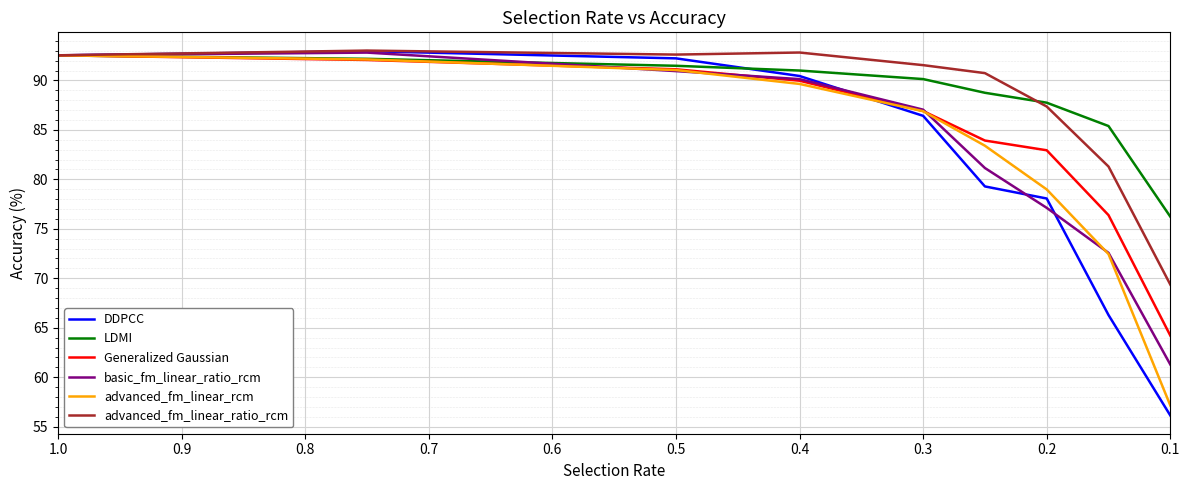

Reading left to right, what are all the values shown in this chart?

DDPCC: 92.5	93.0	92.2	90.4	86.4	79.3	78.1	66.3	56.1
LDMI: 92.5	92.2	91.5	91.0	90.1	88.8	87.8	85.4	76.2
Generalized Gaussian: 92.5	92.1	91.1	90.0	86.9	83.9	82.9	76.4	64.2
basic_fm_linear_ratio_rcm: 92.5	92.8	90.9	90.1	87.0	81.1	77.1	72.6	61.3
advanced_fm_linear_rcm: 92.5	92.1	91.1	89.6	86.9	83.4	79.0	72.4	57.1
advanced_fm_linear_ratio_rcm: 92.5	93.0	92.6	92.8	91.5	90.7	87.4	81.3	69.4